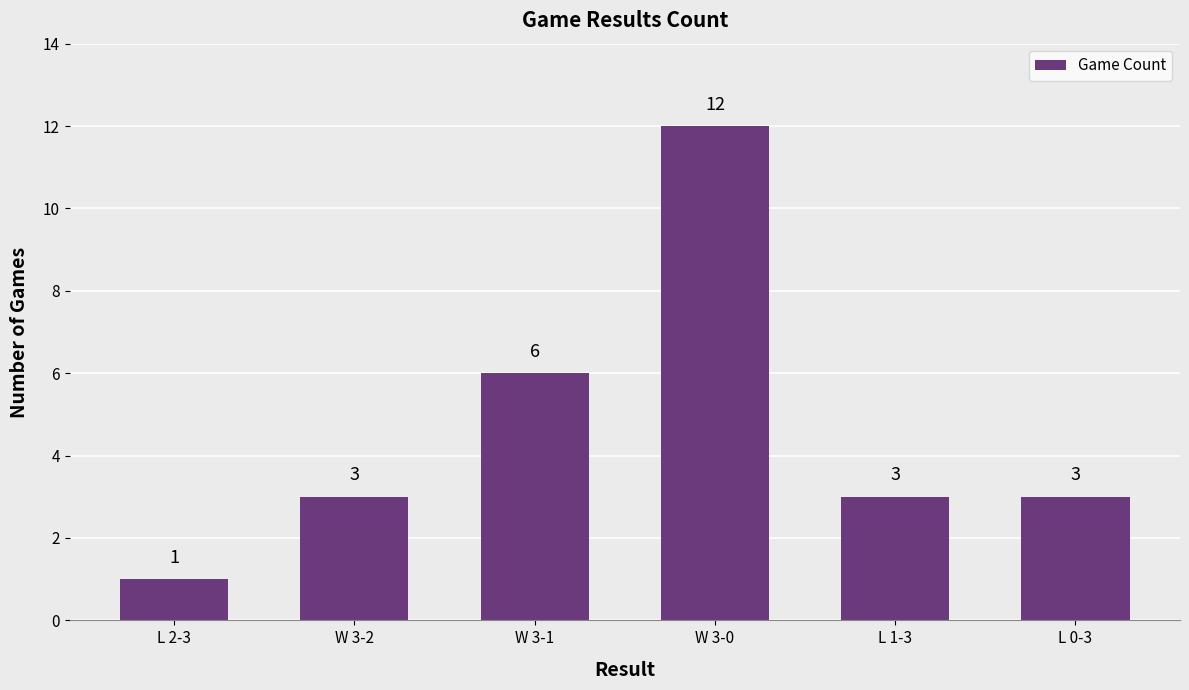

What is the difference between the maximum and second lowest values?

9